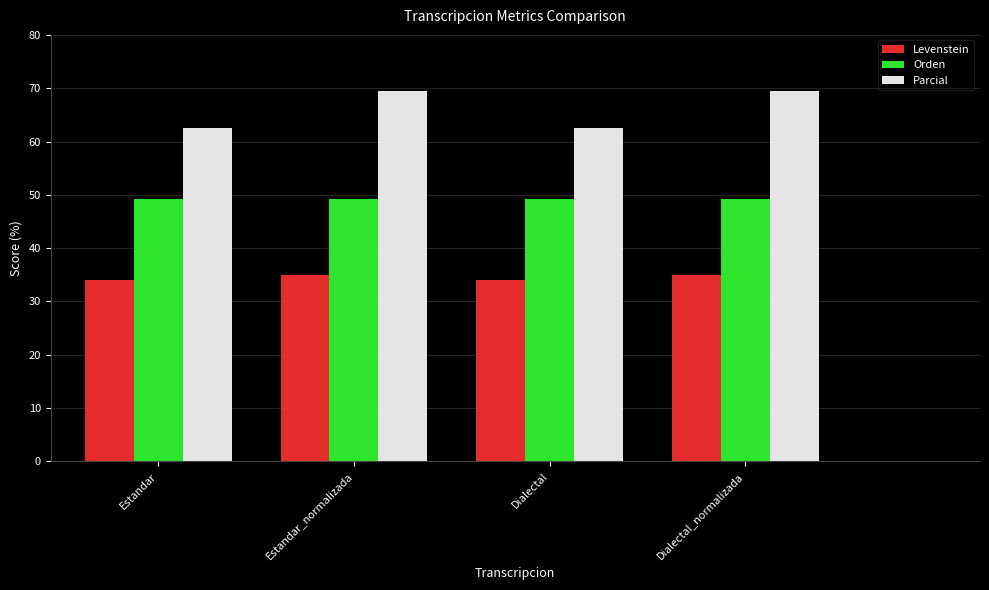

What is the greatest value displayed?

69.6